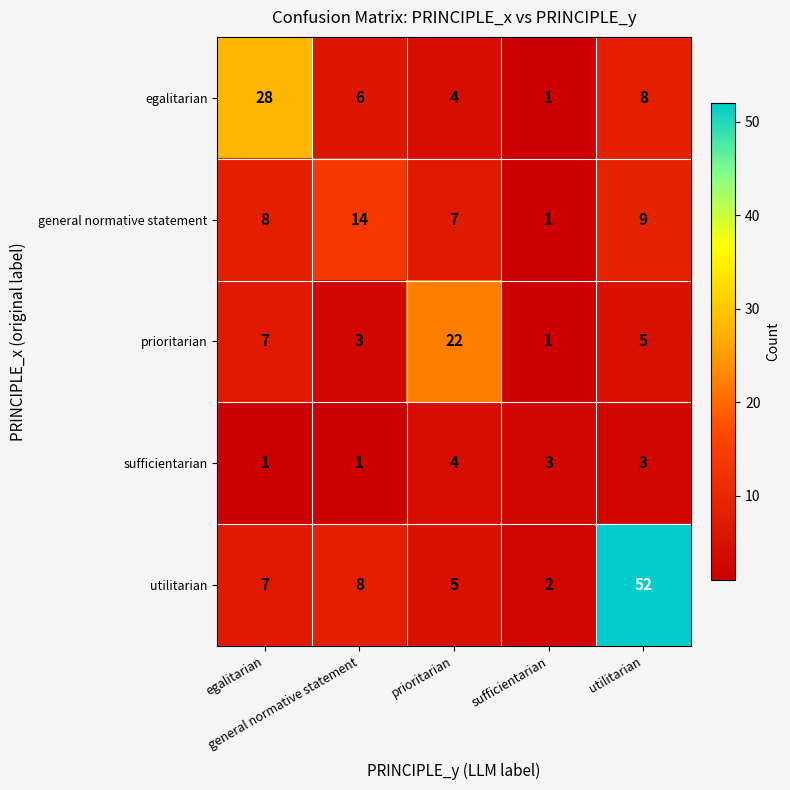

Reading left to right, list all the values displayed in this chart.

egalitarian: egalitarian=28	general normative statement=6	prioritarian=4	sufficientarian=1	utilitarian=8
general normative statement: egalitarian=8	general normative statement=14	prioritarian=7	sufficientarian=1	utilitarian=9
prioritarian: egalitarian=7	general normative statement=3	prioritarian=22	sufficientarian=1	utilitarian=5
sufficientarian: egalitarian=1	general normative statement=1	prioritarian=4	sufficientarian=3	utilitarian=3
utilitarian: egalitarian=7	general normative statement=8	prioritarian=5	sufficientarian=2	utilitarian=52